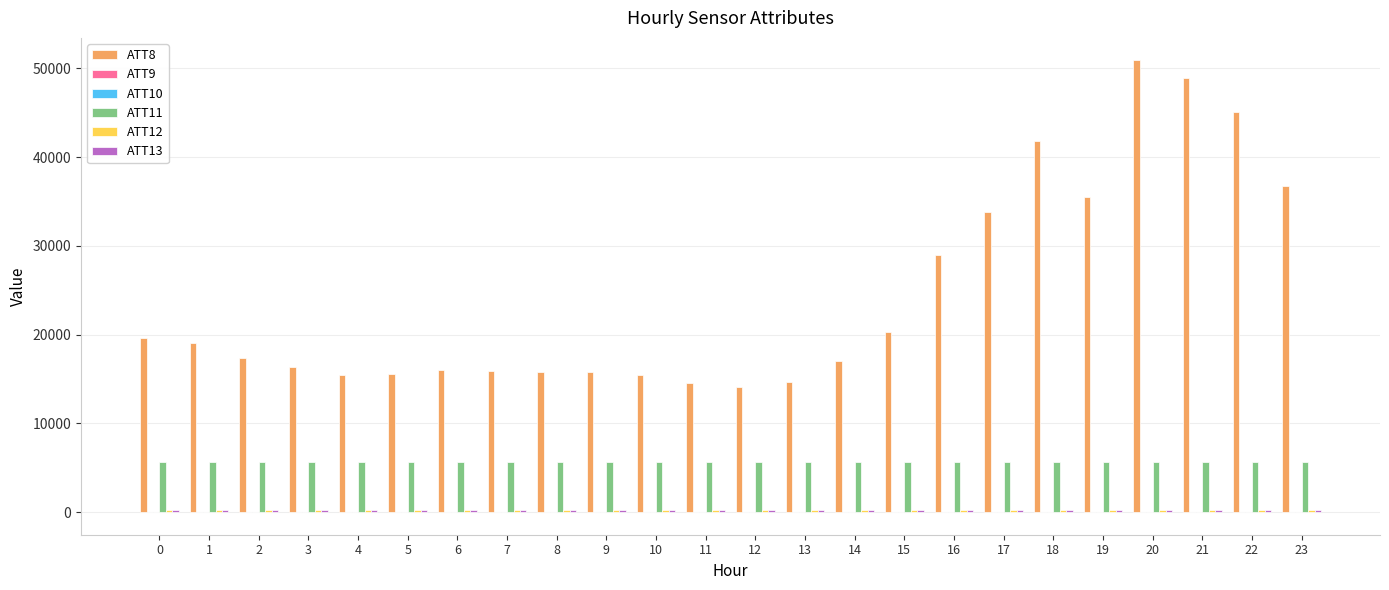

What is the spread (max minus min) of values at 10?

15510.0